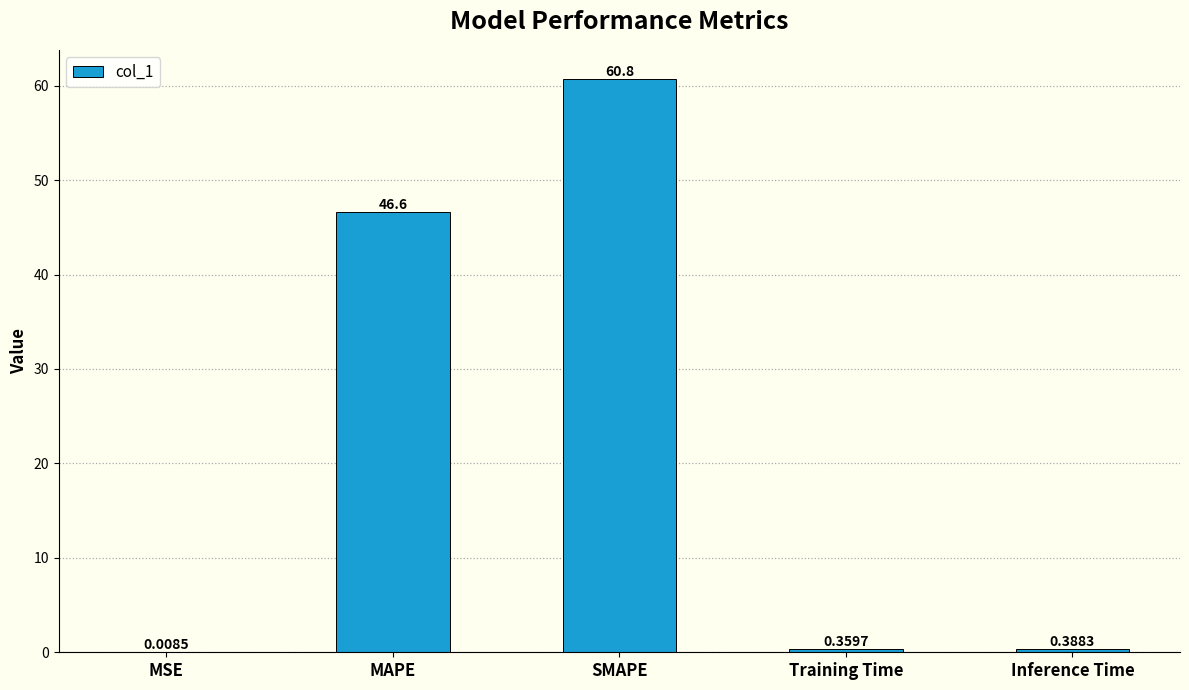

Between MAPE and SMAPE, which is larger?

SMAPE